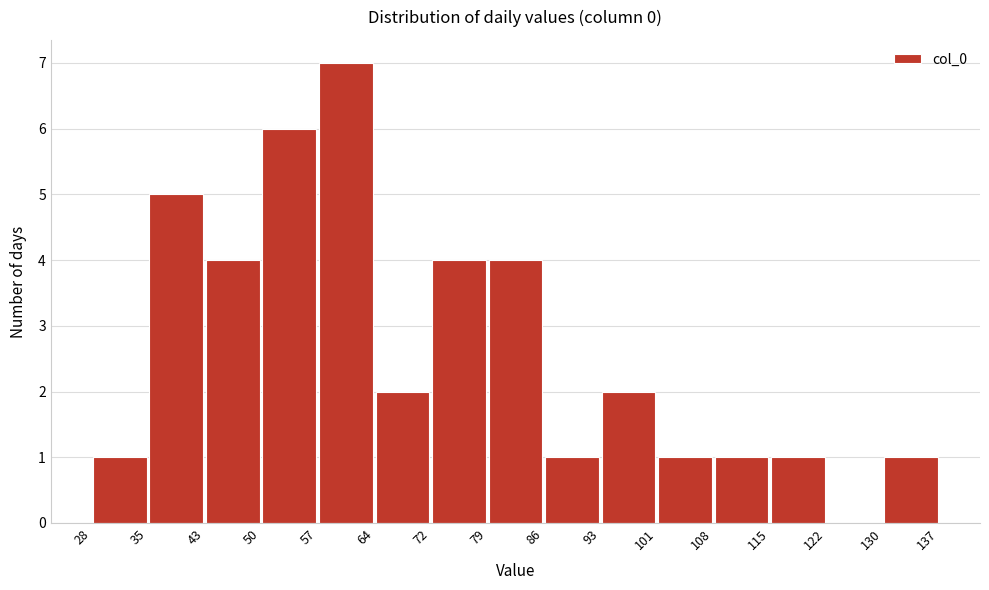

Reading left to right, list every bar in this chart as the range it spans on the x-axis followed by its height. The values are not printed on the chart, so give them approximately, as read against the axis.

28 to 35: 1
35 to 43: 5
43 to 50: 4
50 to 57: 6
57 to 64: 7
64 to 72: 2
72 to 79: 4
79 to 86: 4
86 to 93: 1
93 to 101: 2
101 to 108: 1
108 to 115: 1
115 to 122: 1
122 to 130: 0
130 to 137: 1